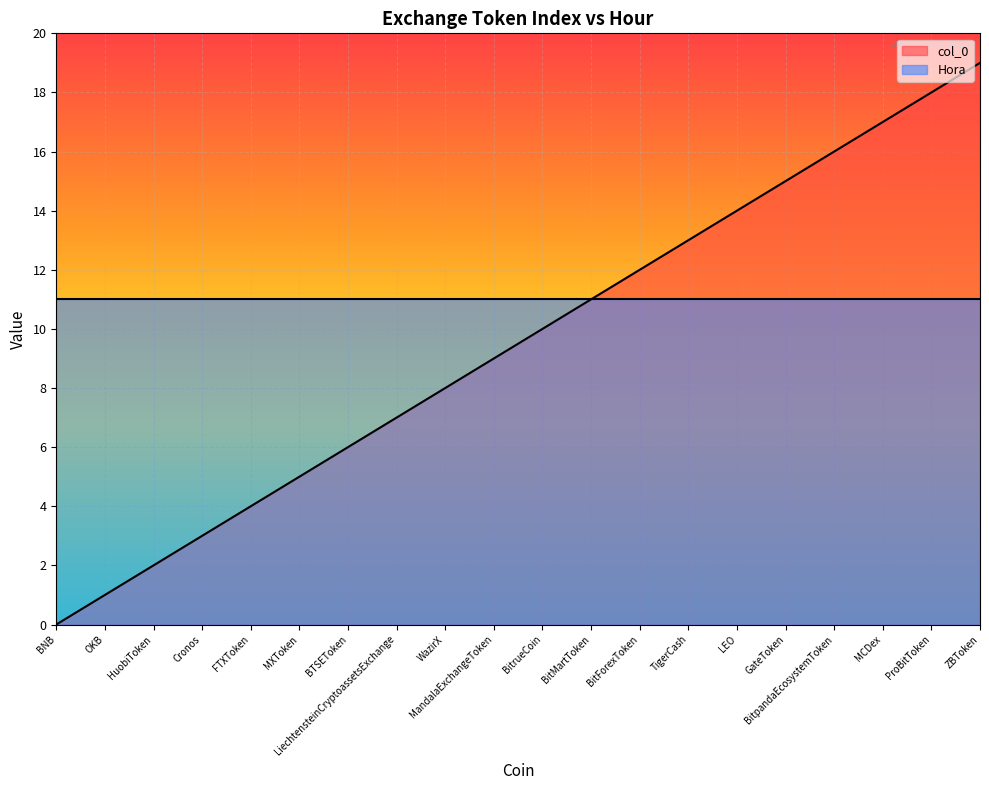

How many lines are shown in the chart?

2